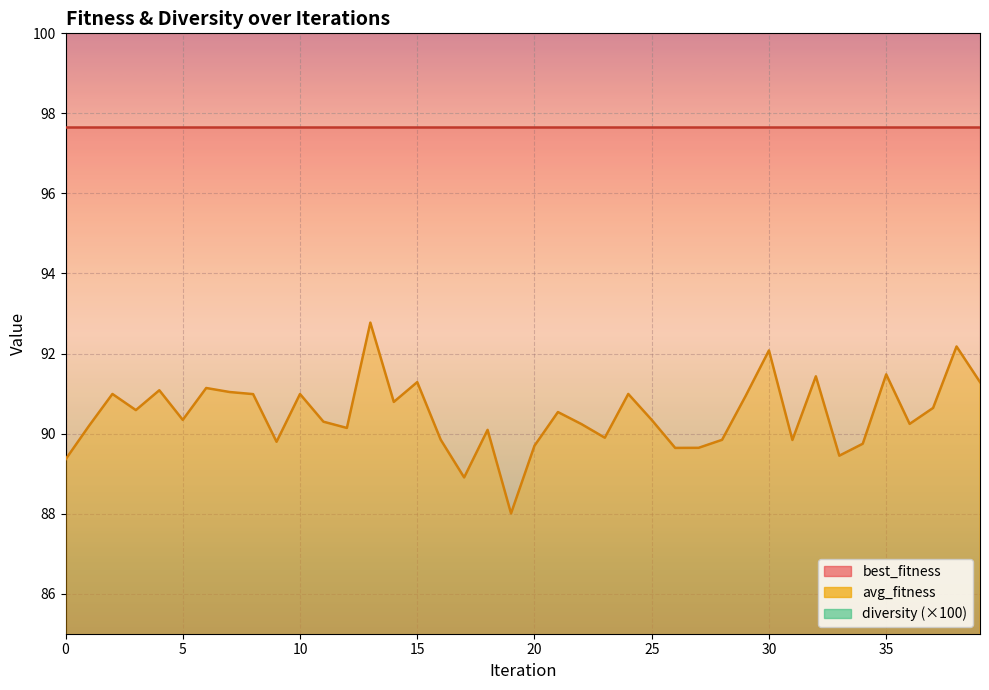

What is the highest value of the diversity series?

16.1